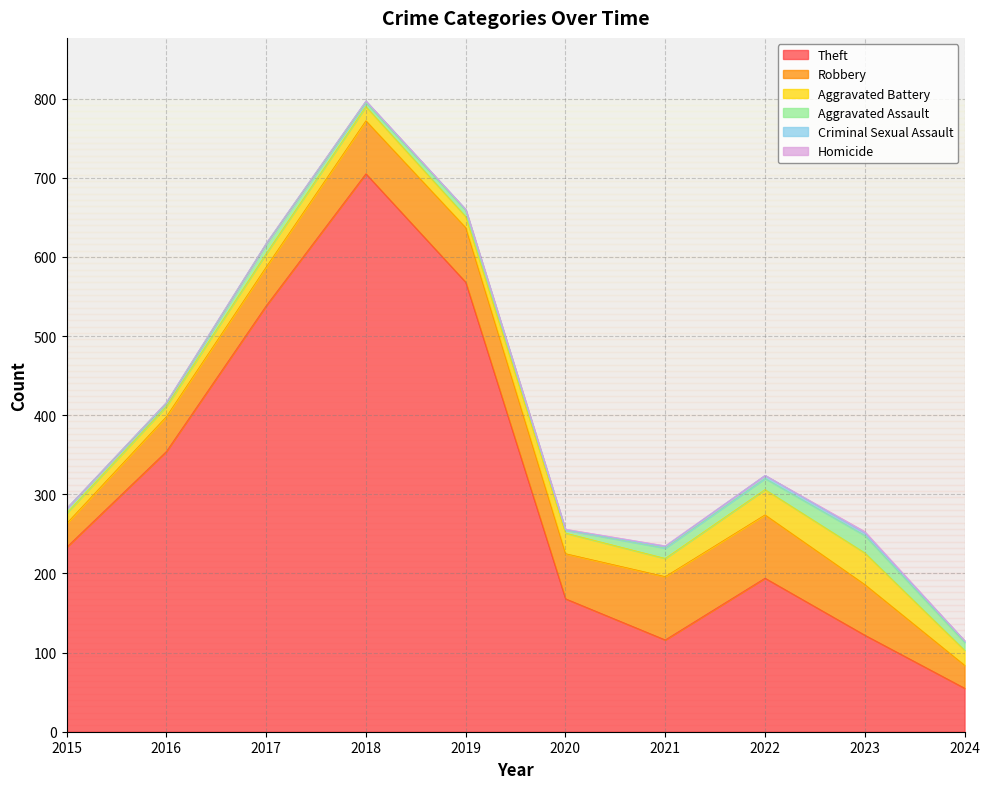

How many values in the Aggravated Battery series are below 19?

5